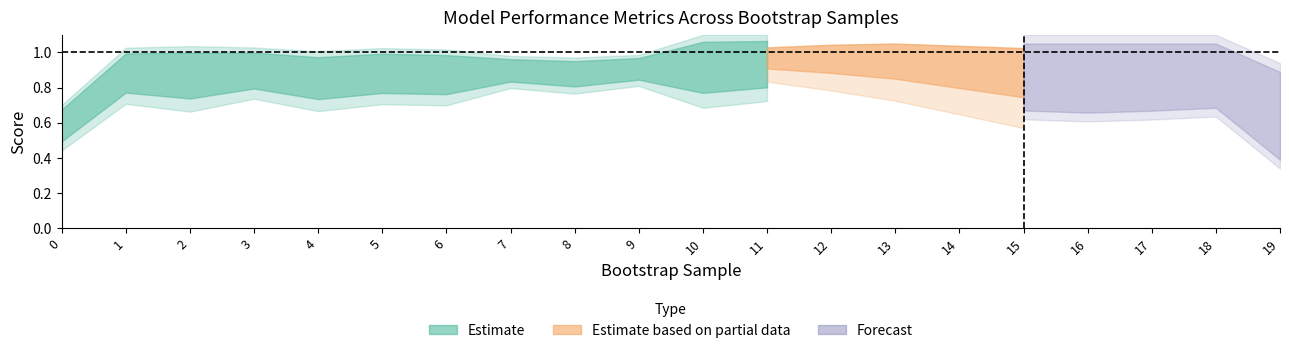

What is the difference between the validation_average_precision values at 13 and 3?

0.1